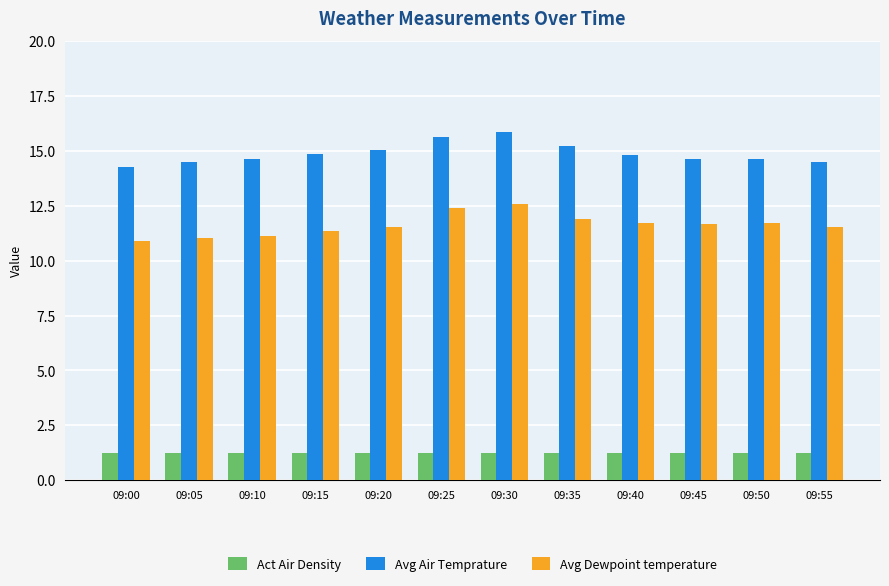

How many groups of bars are there?

12